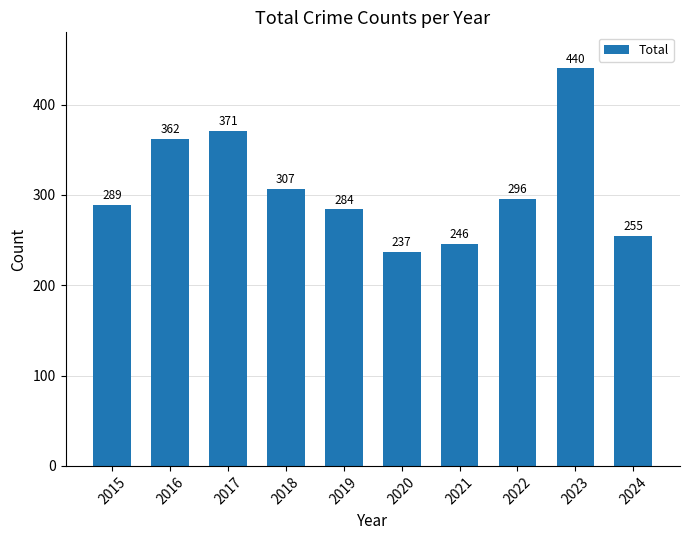

What is the value of the 2nd bar from the left?

362